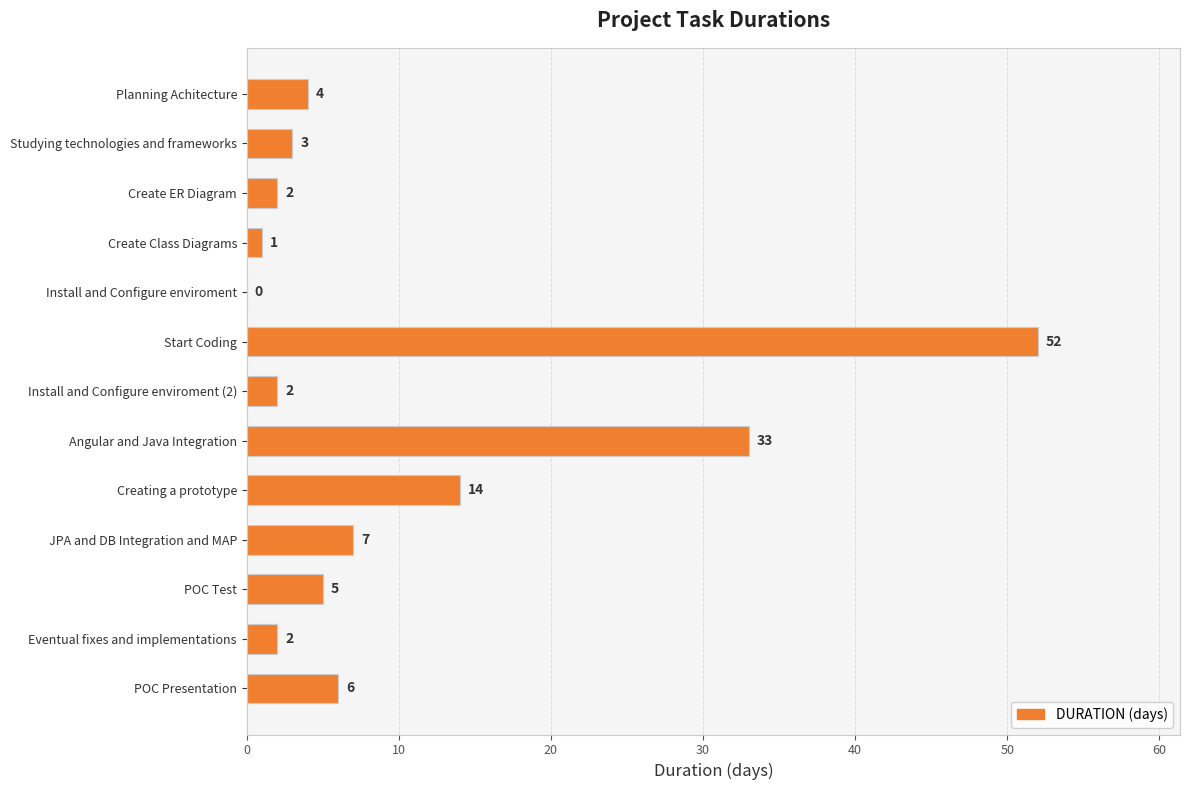

Between POC Test and Angular and Java Integration, which is larger?

Angular and Java Integration